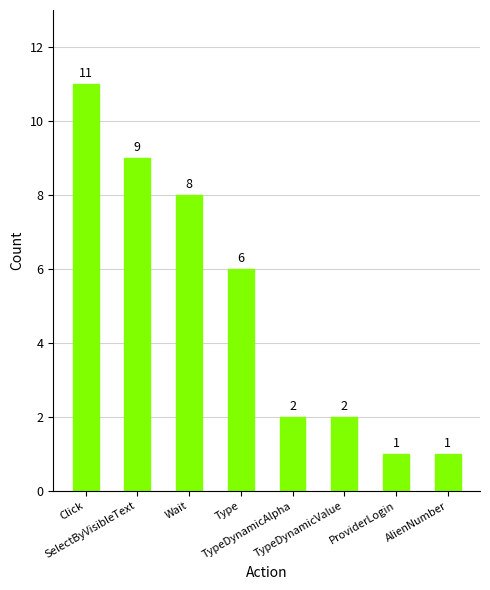

Are the bars grouped side by side (vs. stacked)?

No